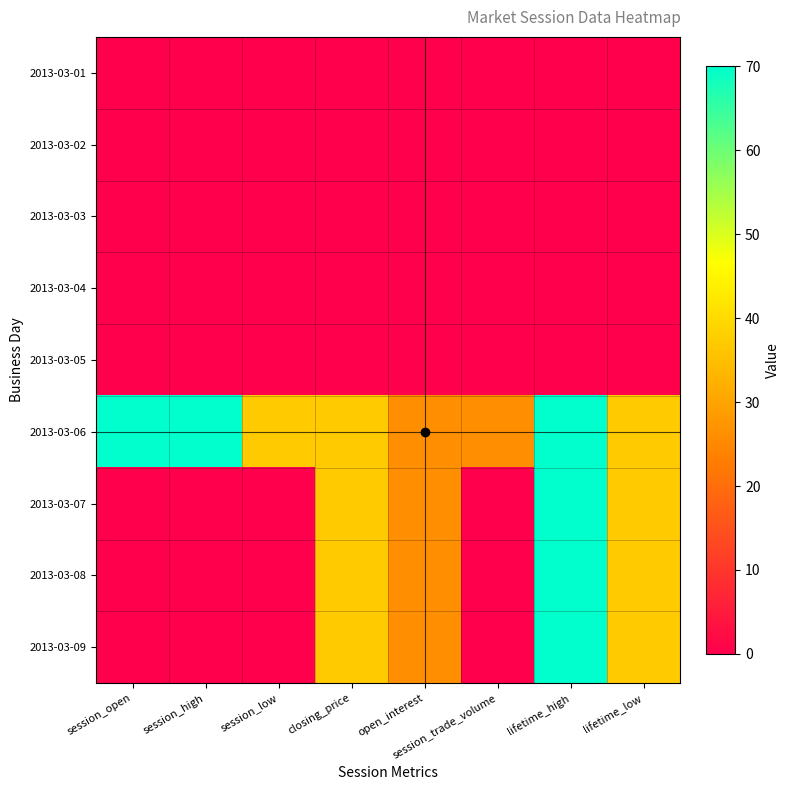

Reading right to left, transcribe all the data shown in this chart.

2013-03-01: lifetime_low=0	lifetime_high=0	session_trade_volume=0	open_interest=0	closing_price=0	session_low=0	session_high=0	session_open=0
2013-03-02: lifetime_low=0	lifetime_high=0	session_trade_volume=0	open_interest=0	closing_price=0	session_low=0	session_high=0	session_open=0
2013-03-03: lifetime_low=0	lifetime_high=0	session_trade_volume=0	open_interest=0	closing_price=0	session_low=0	session_high=0	session_open=0
2013-03-04: lifetime_low=0	lifetime_high=0	session_trade_volume=0	open_interest=0	closing_price=0	session_low=0	session_high=0	session_open=0
2013-03-05: lifetime_low=0	lifetime_high=0	session_trade_volume=0	open_interest=0	closing_price=0	session_low=0	session_high=0	session_open=0
2013-03-06: lifetime_low=37	lifetime_high=70	session_trade_volume=26	open_interest=26	closing_price=37	session_low=37	session_high=70	session_open=70
2013-03-07: lifetime_low=37	lifetime_high=70	session_trade_volume=0	open_interest=26	closing_price=37	session_low=0	session_high=0	session_open=0
2013-03-08: lifetime_low=37	lifetime_high=70	session_trade_volume=0	open_interest=26	closing_price=37	session_low=0	session_high=0	session_open=0
2013-03-09: lifetime_low=37	lifetime_high=70	session_trade_volume=0	open_interest=26	closing_price=37	session_low=0	session_high=0	session_open=0